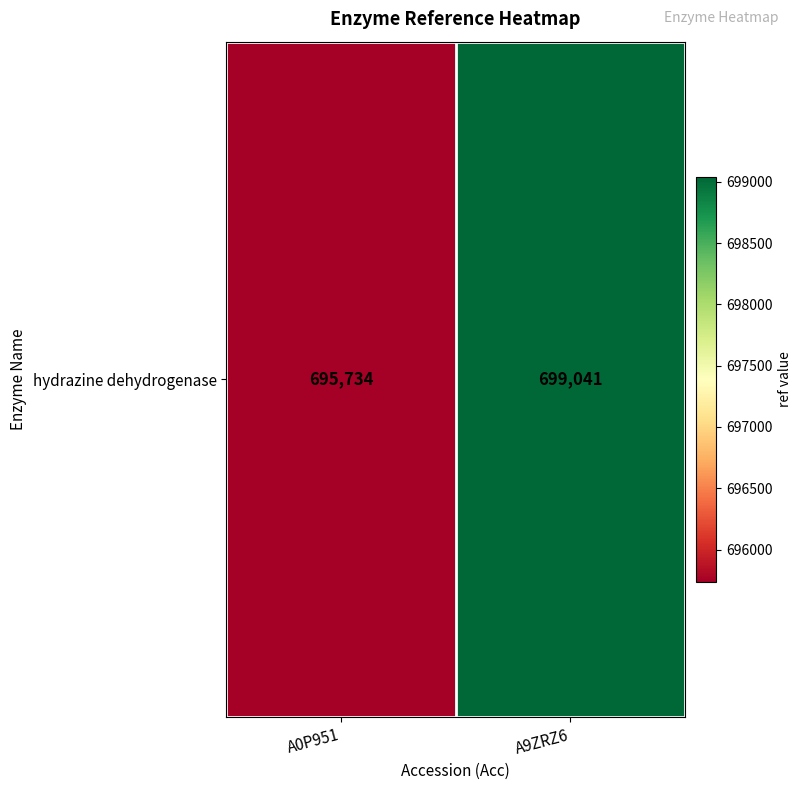

Which category has the lowest value across all series?

A0P951